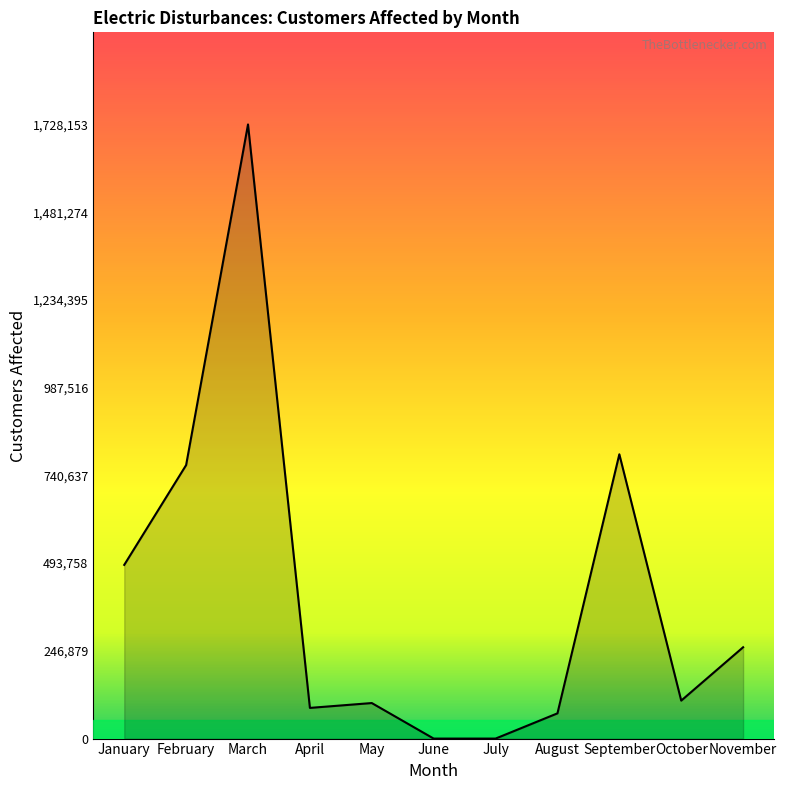

Which category has the highest value across all series?

March